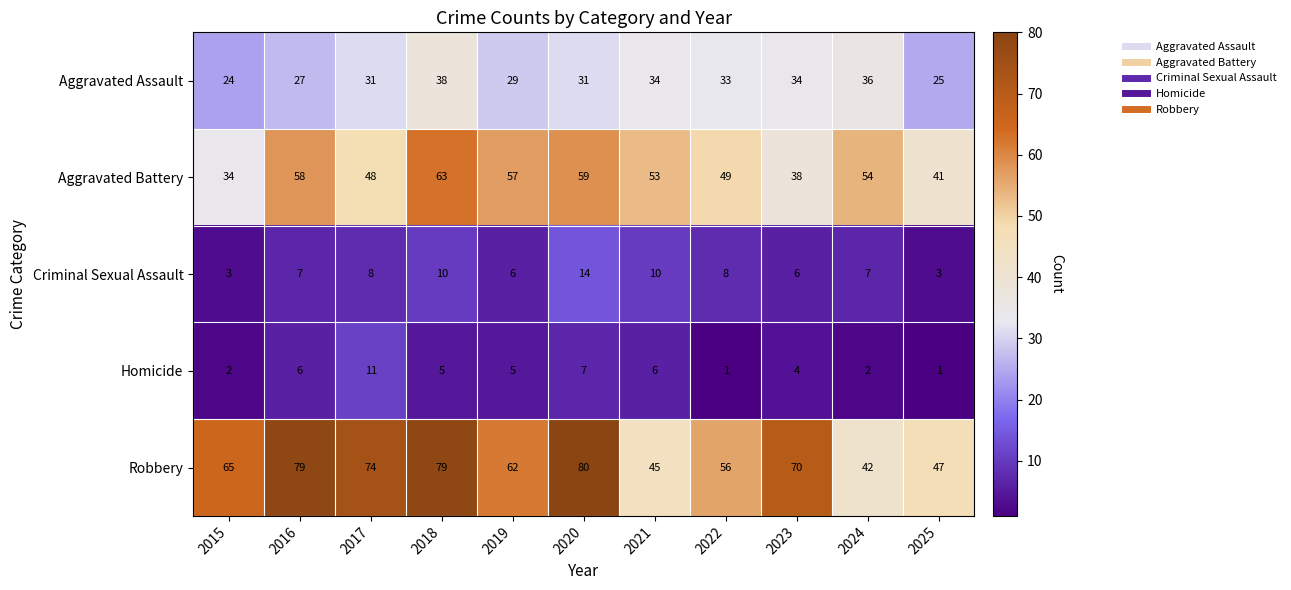

What is the sum of the Criminal Sexual Assault values at 2016 and 2015?

10